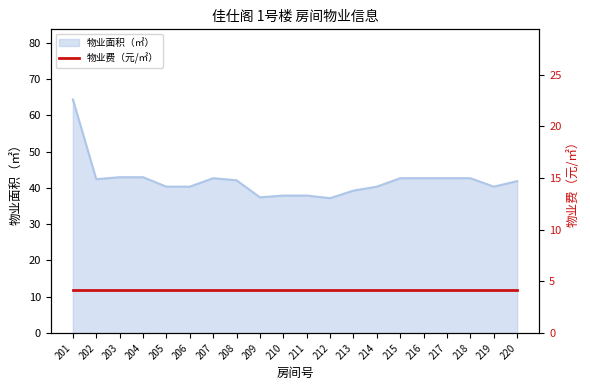

Between 202 and 215, which is larger?

215